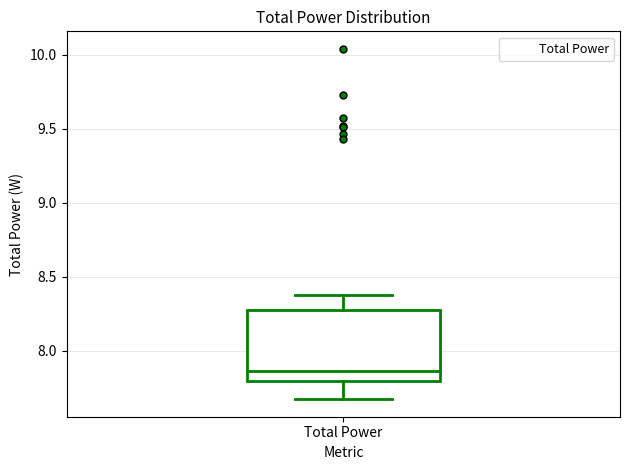

Where is the upper edge of the box for Total Power on the y-axis? The values are not printed on the chart, so give them approximately, as read against the axis.

8.25